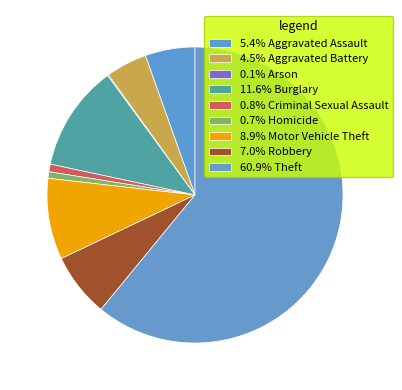

How many segments does this pie chart have?

9